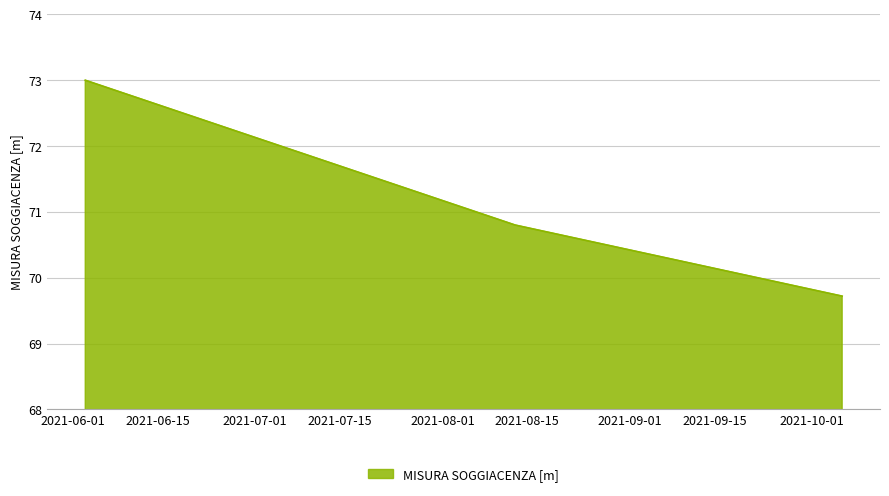

What is the difference between the maximum and minimum values?

3.3